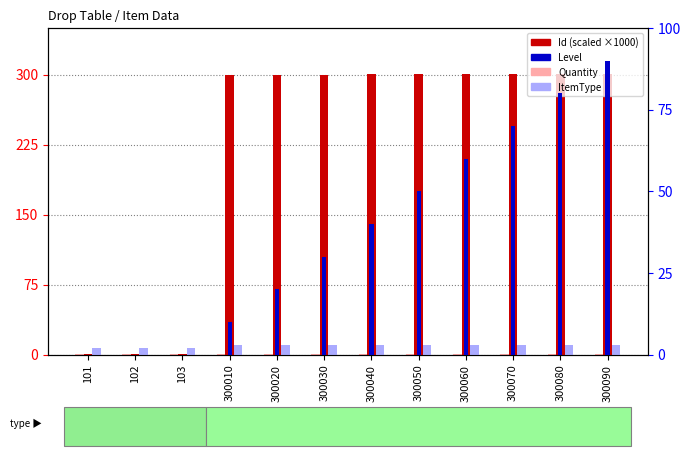

Which category has the lowest value in the Quantity series?

101